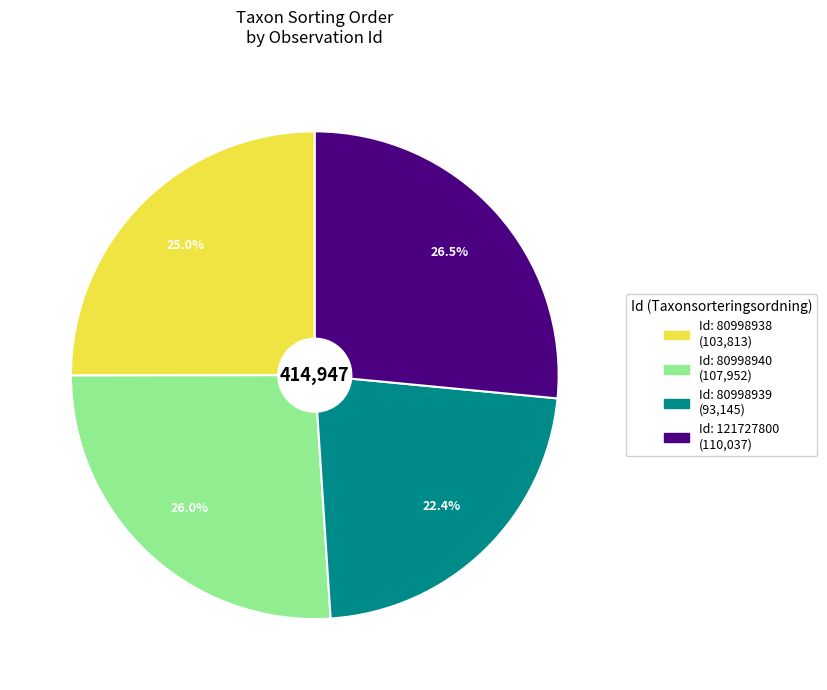

Is there a majority slice in this chart?

No